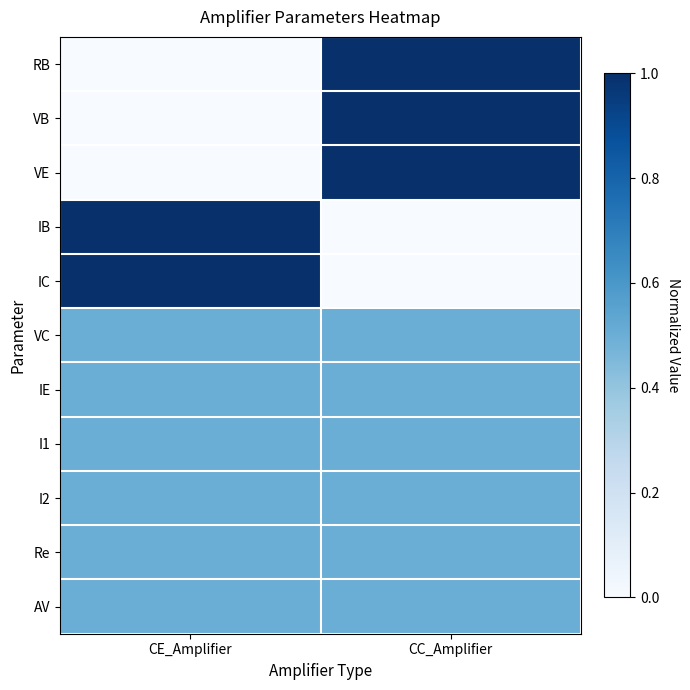

What is the difference between the highest and lowest values at CE_Amplifier?

1.0